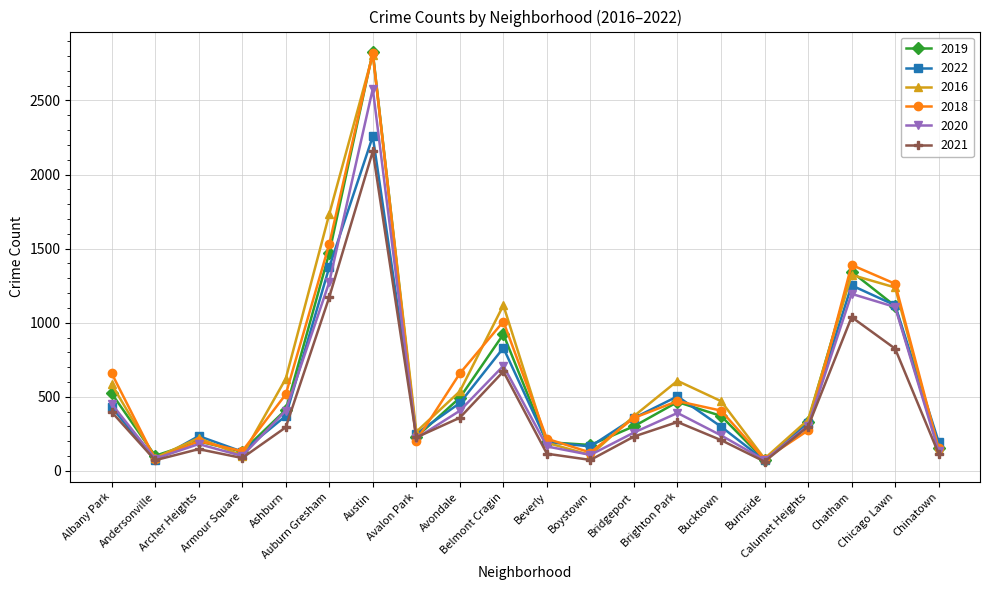

What are all the series names shown in the legend?

2019, 2022, 2016, 2018, 2020, 2021